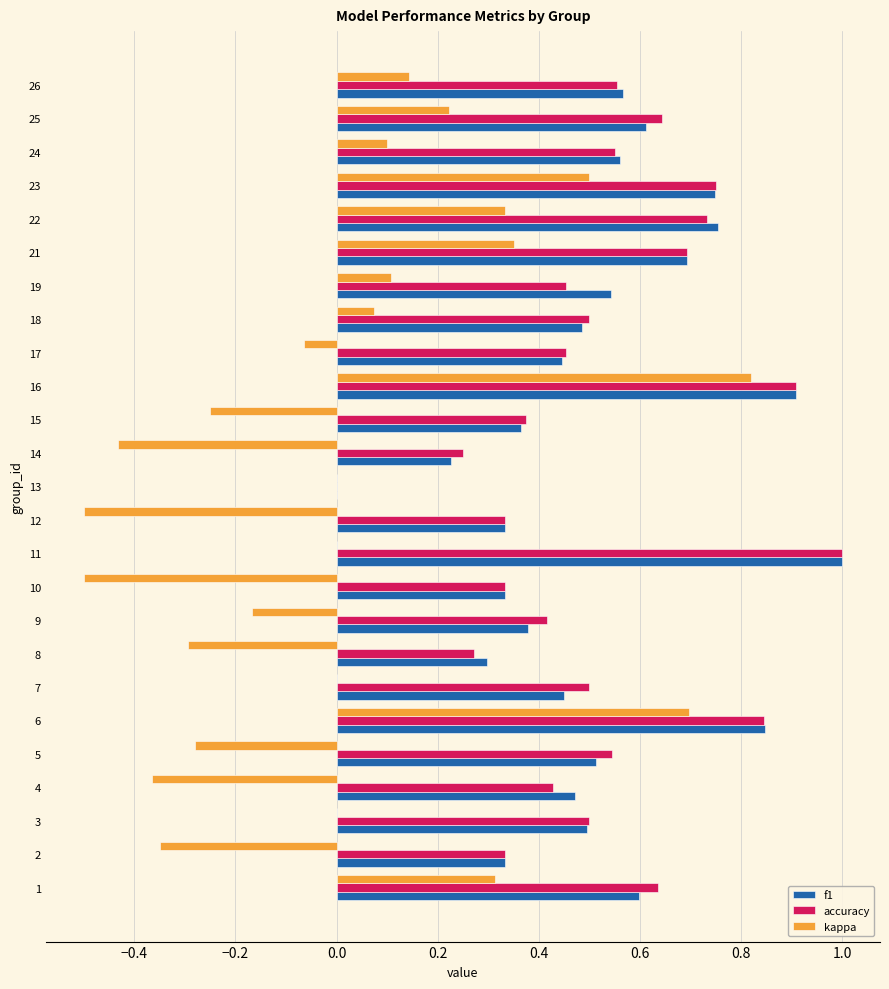

At which category is the sum across all series the highest?

16